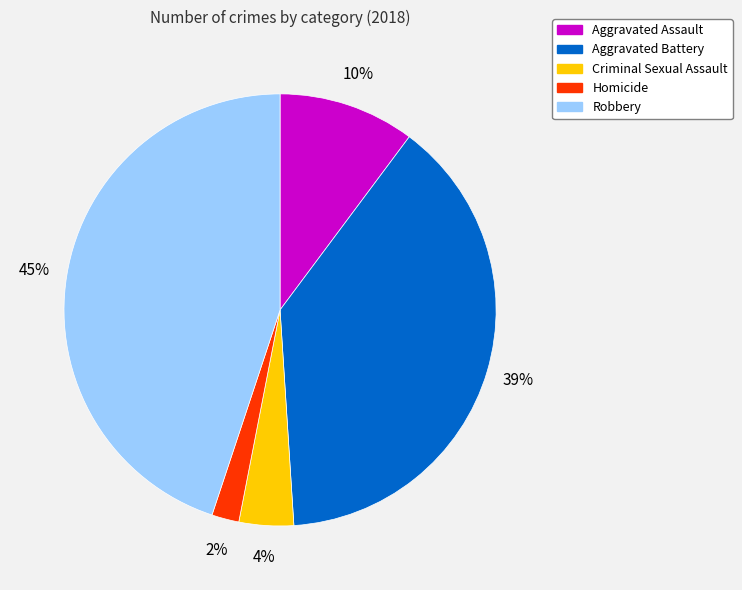

Combined, do Criminal Sexual Assault and Aggravated Assault account for over 50%?

No